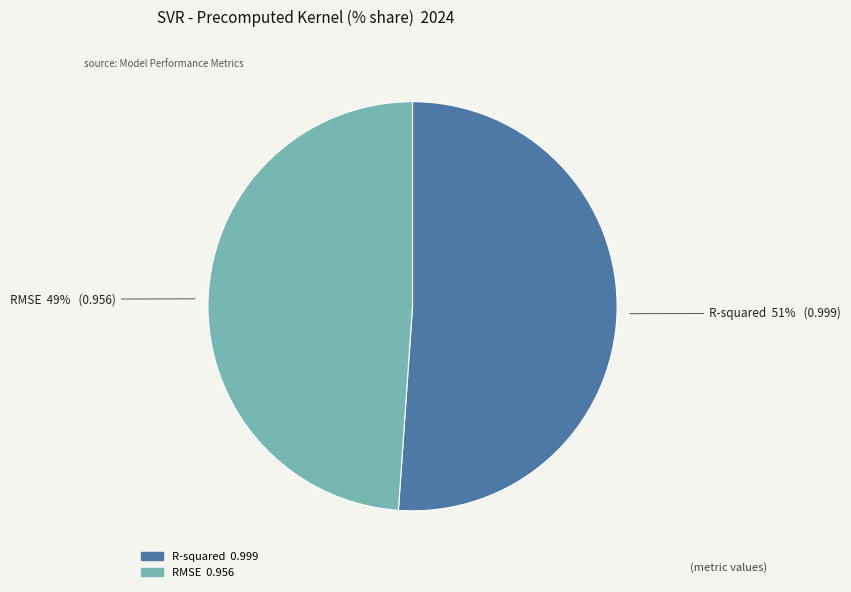

To the nearest percent, what portion does RMSE represent?

49%